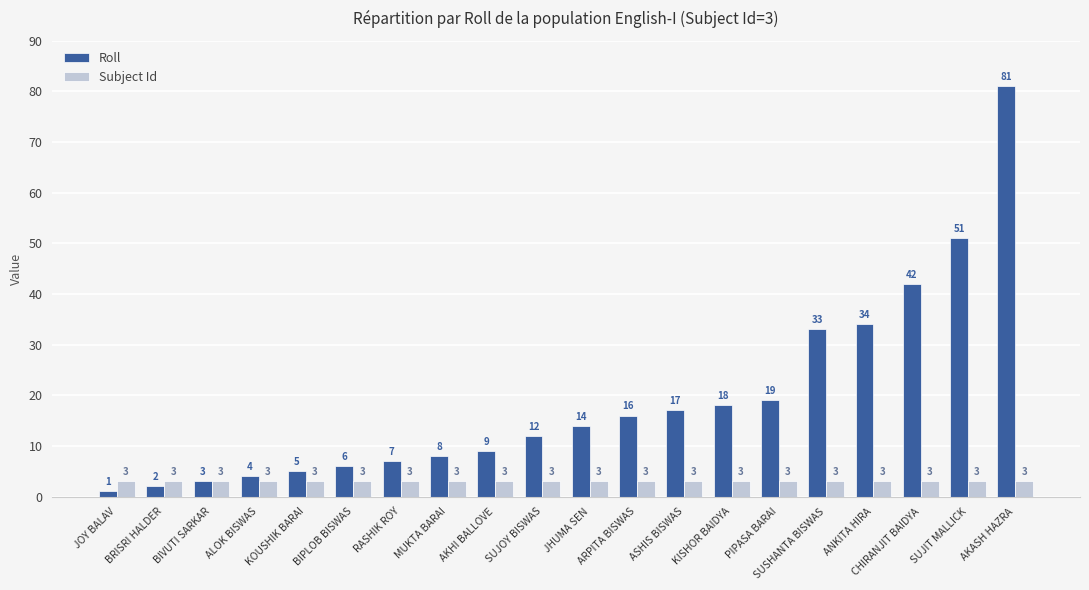

Rank the series by their maximum value, from highest to lowest.

Roll, Subject Id